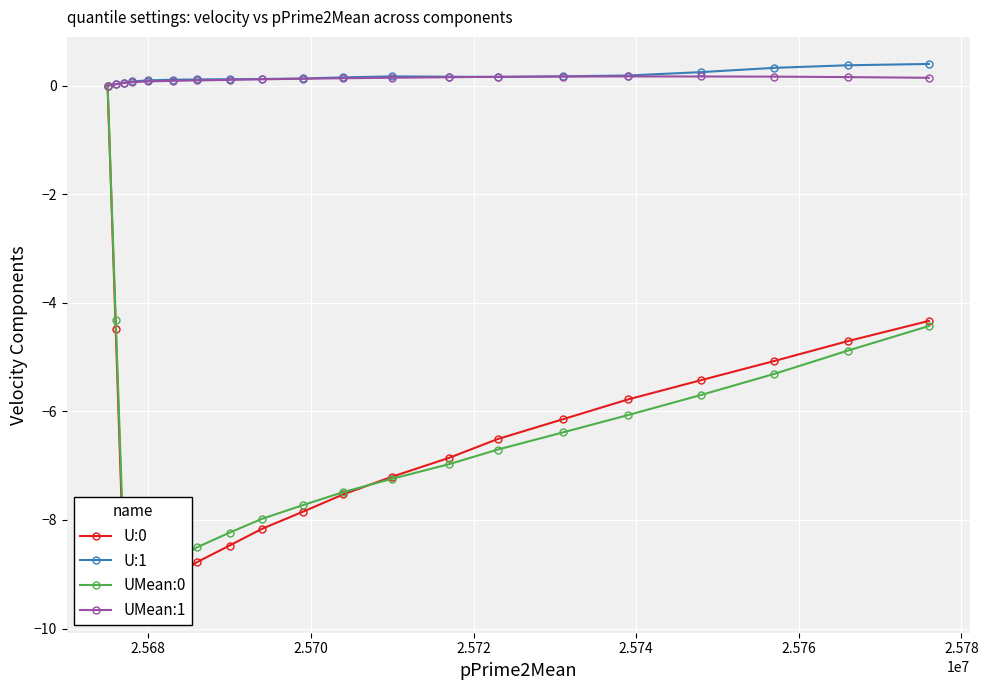

True or false: U:1 has more than 0 points higher than both neighbors.

True